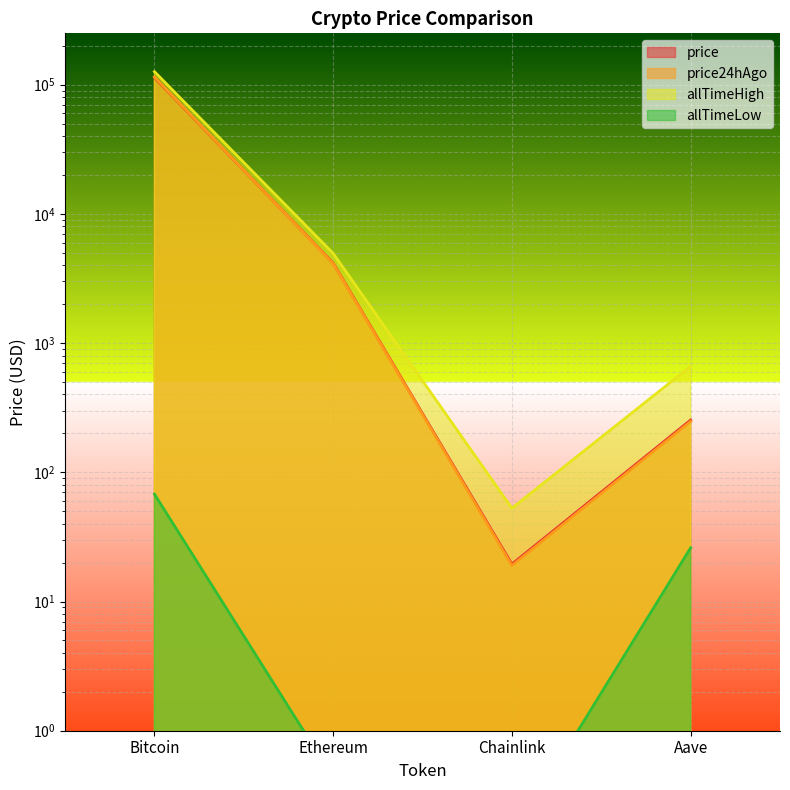

Between Bitcoin and Chainlink, which series saw the biggest shift?

allTimeHigh